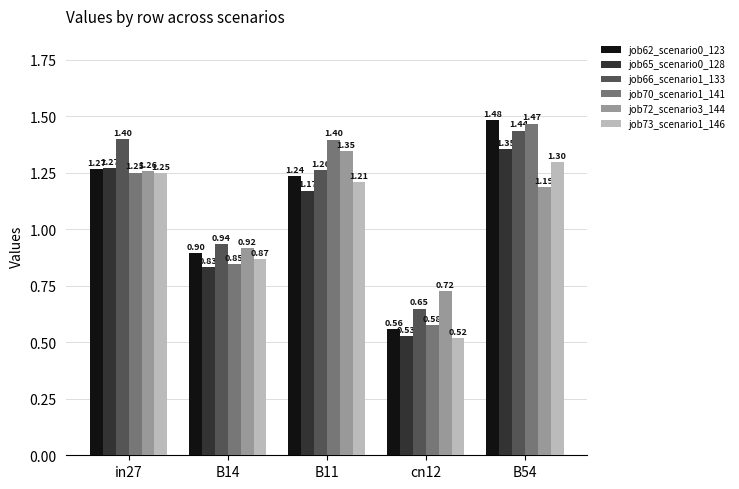

List the labels in order of job62_scenario0_123 value, largest first.

B54, in27, B11, B14, cn12